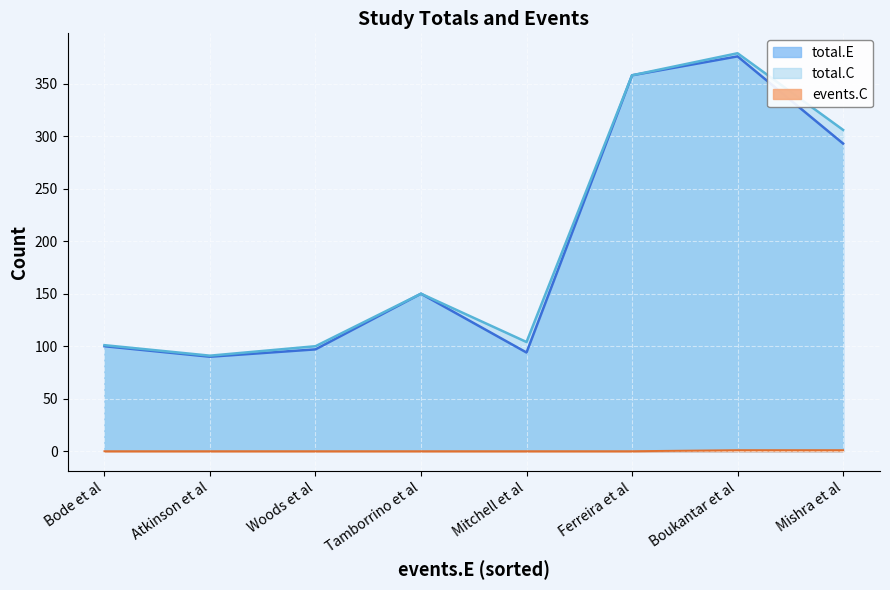

Between Woods et al and Mishra et al, which is larger?

Mishra et al